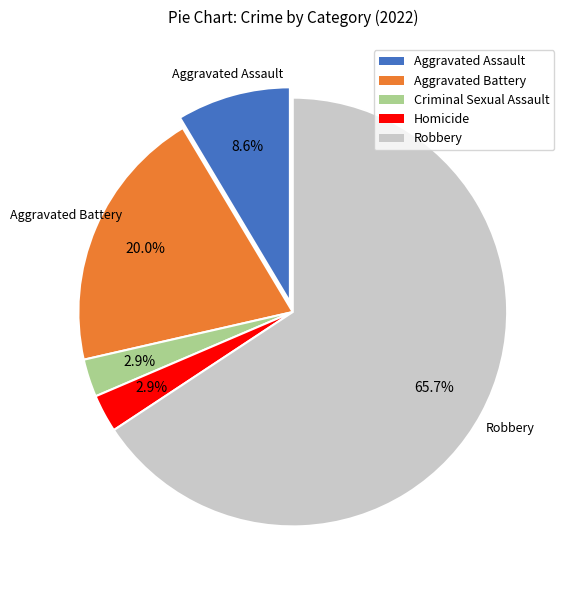

What portion of the pie excludes Aggravated Battery?

80.0%